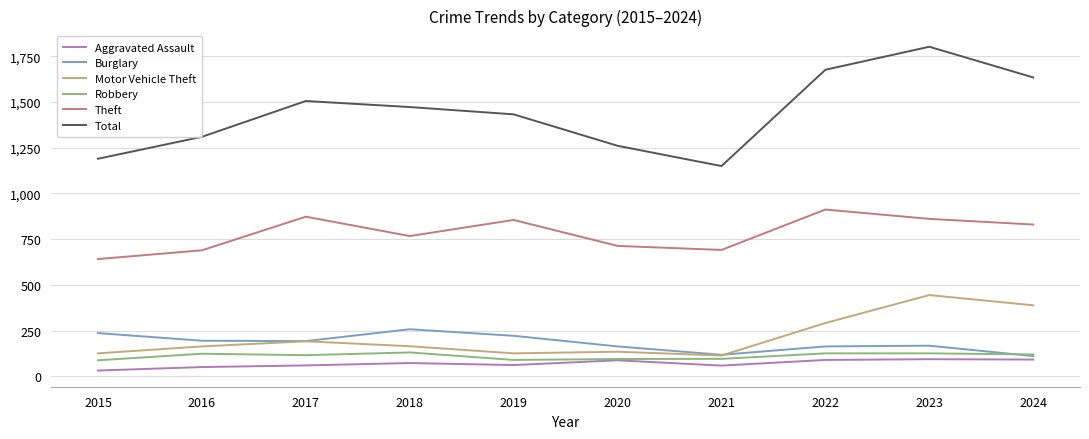

Which series has the largest range (max minus min)?

Total